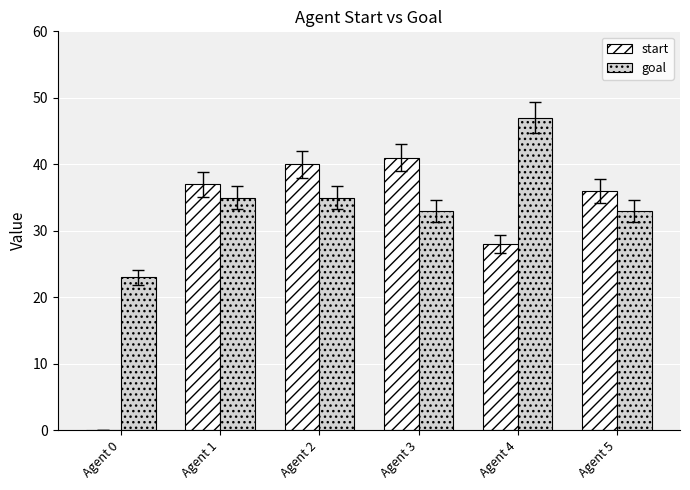

What is the sum of the start values at Agent 1 and Agent 3?

78